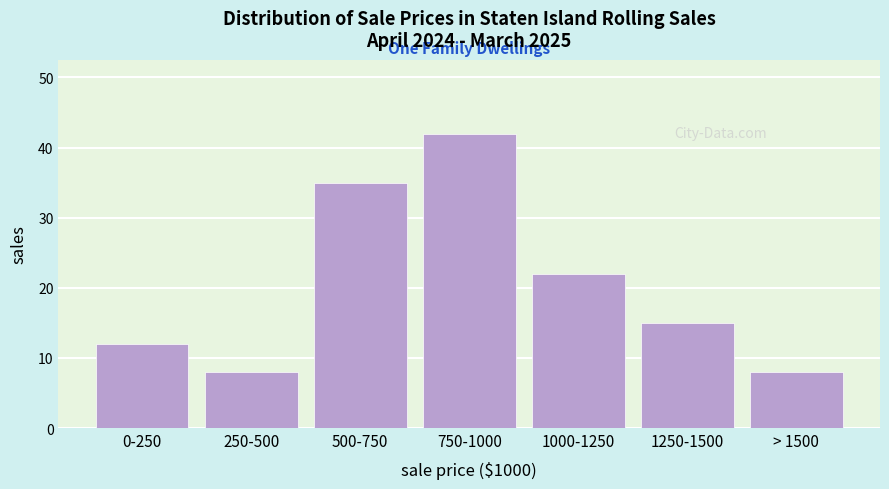

Reading right to left, transcribe all the data shown in this chart.

8	15	22	42	35	8	12